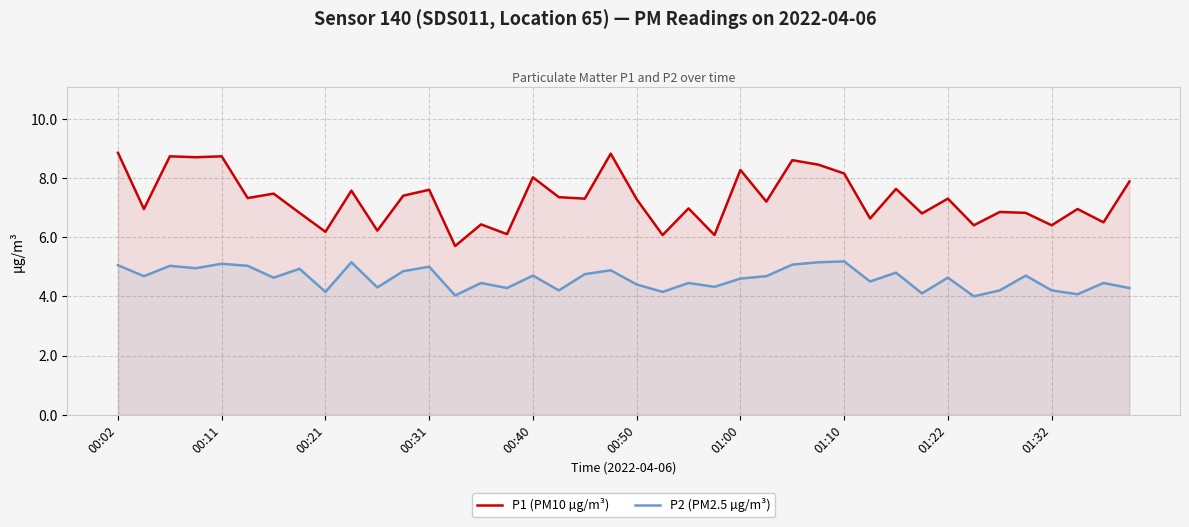

Where is P1 (PM10 µg/m³) nearest to the value 7?

22